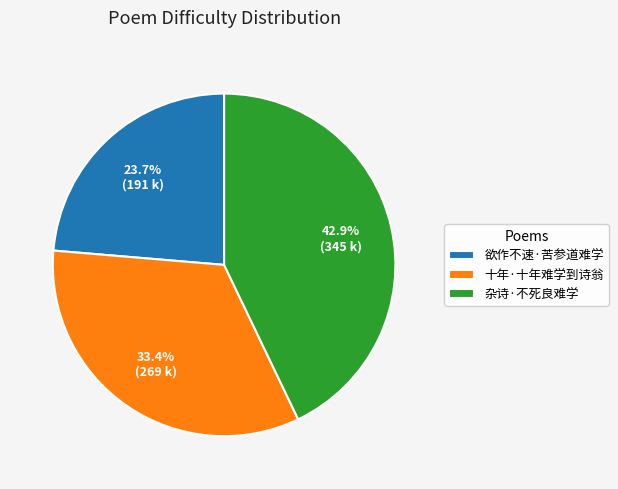

Is there any slice that represents more than half of the pie?

No